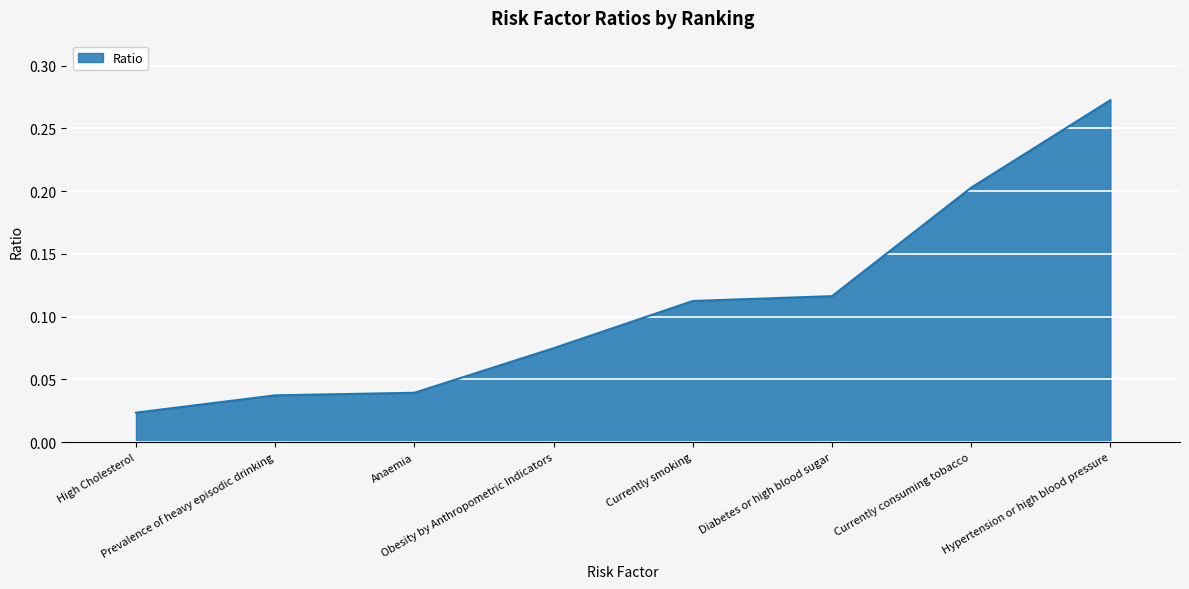

At which label is the value closest to 0?

High Cholesterol